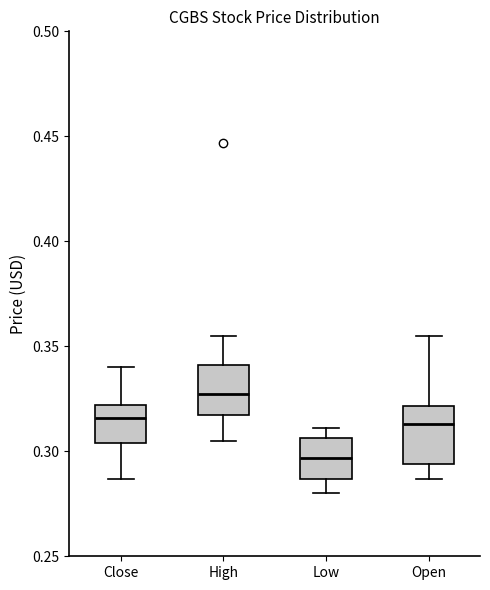

Which box has the highest median line?

High